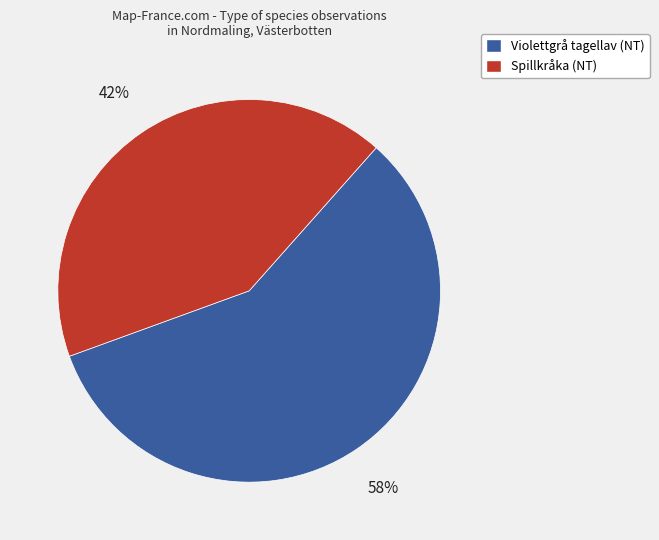

Is there a majority slice in this chart?

Yes